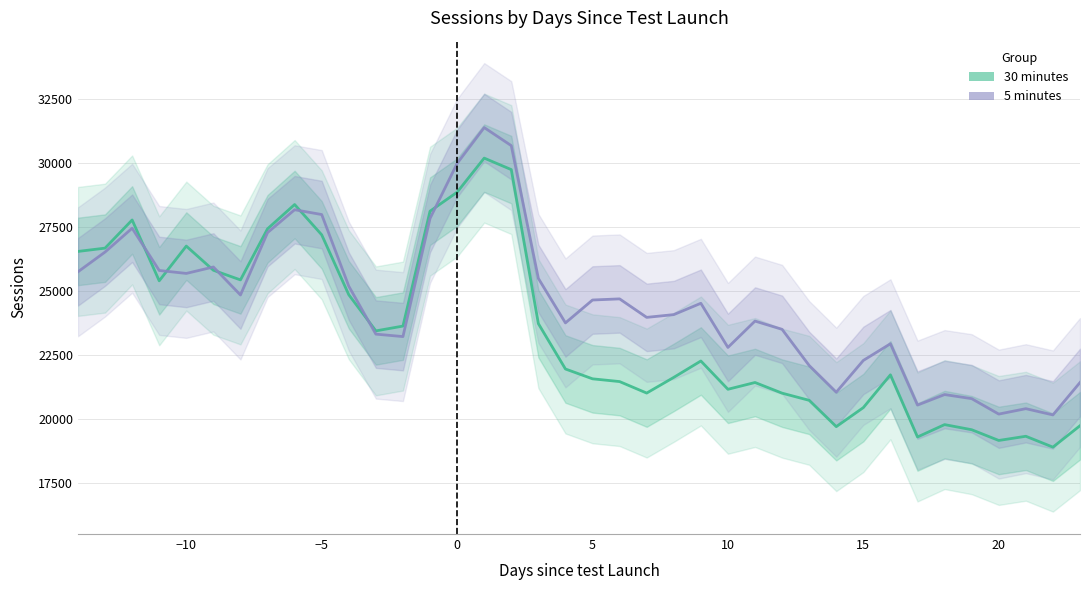

True or false: 5 minutes has more than 0 points higher than both neighbors.

True